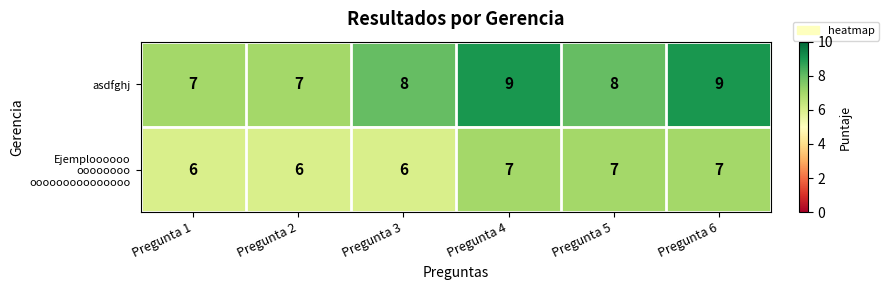

Which series has the largest total across all categories?

asdfghj